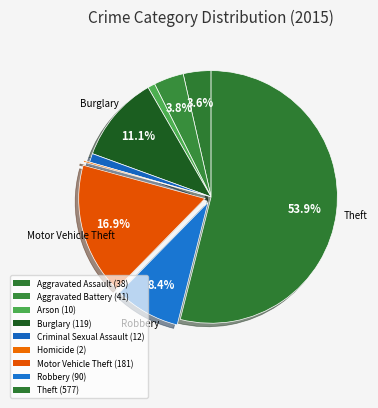

Is it true that Burglary is 11% of the pie?

True